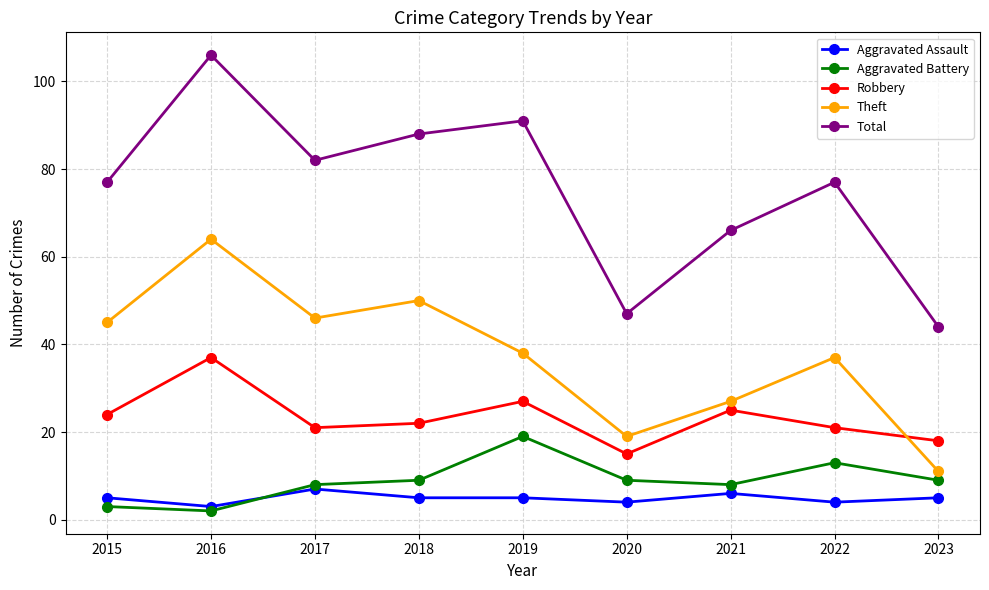

What is the difference between the Total values at 2019 and 2016?

15